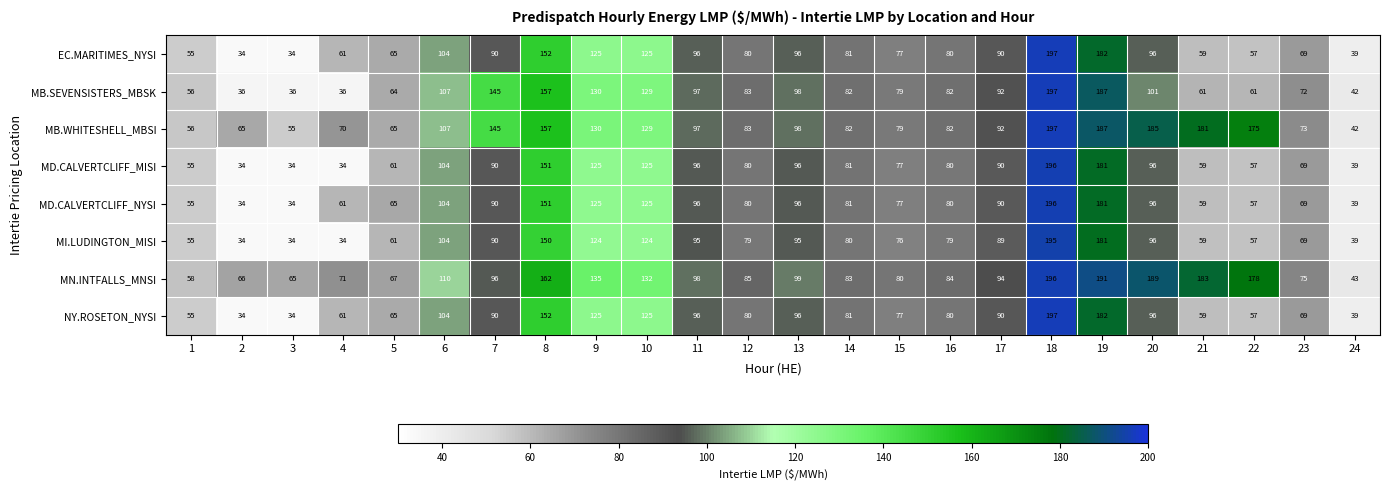

Between 9 and 10, which series saw the biggest shift?

MN.INTFALLS_MNSI